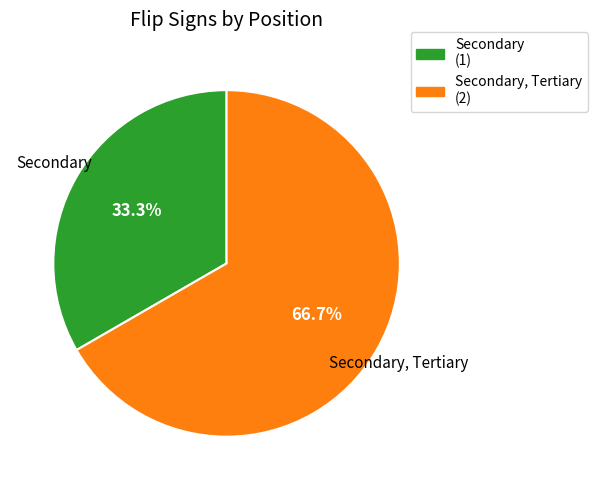

To the nearest percent, what is the difference between the largest and smallest slice percentages?

33%